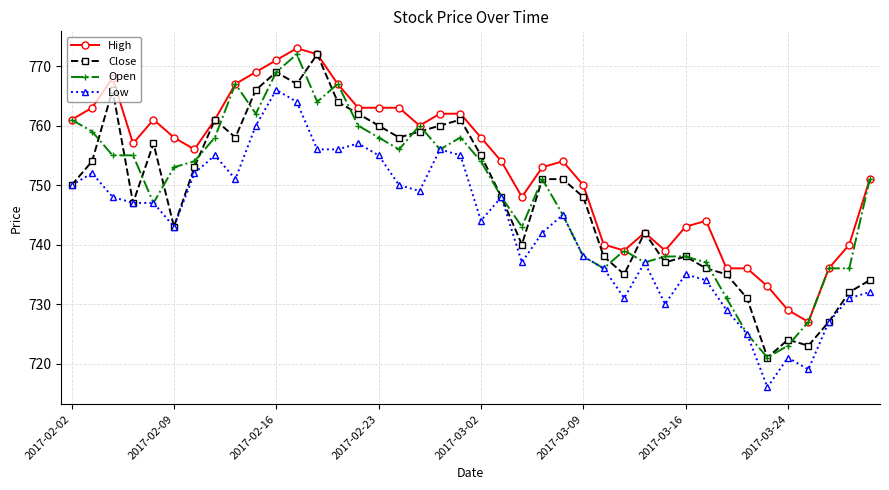

What is the value of the Close point at the 8th from the left?

761